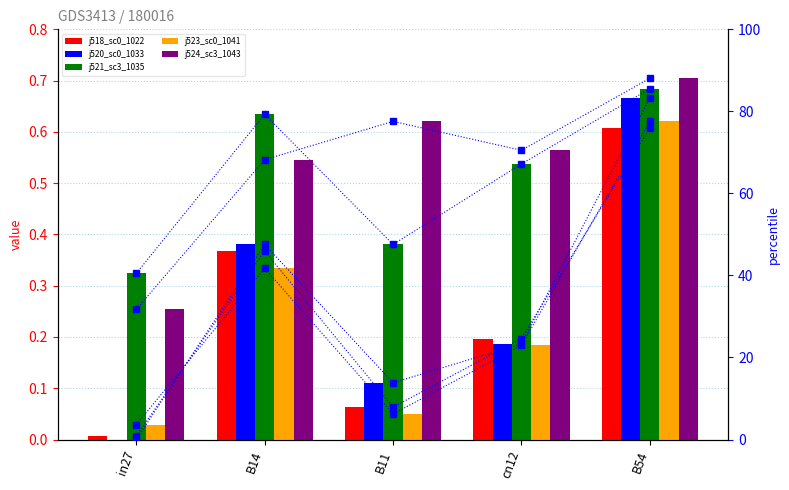

True or false: job523_scenario0_1041 has a value of 0.3 at cn12.

False